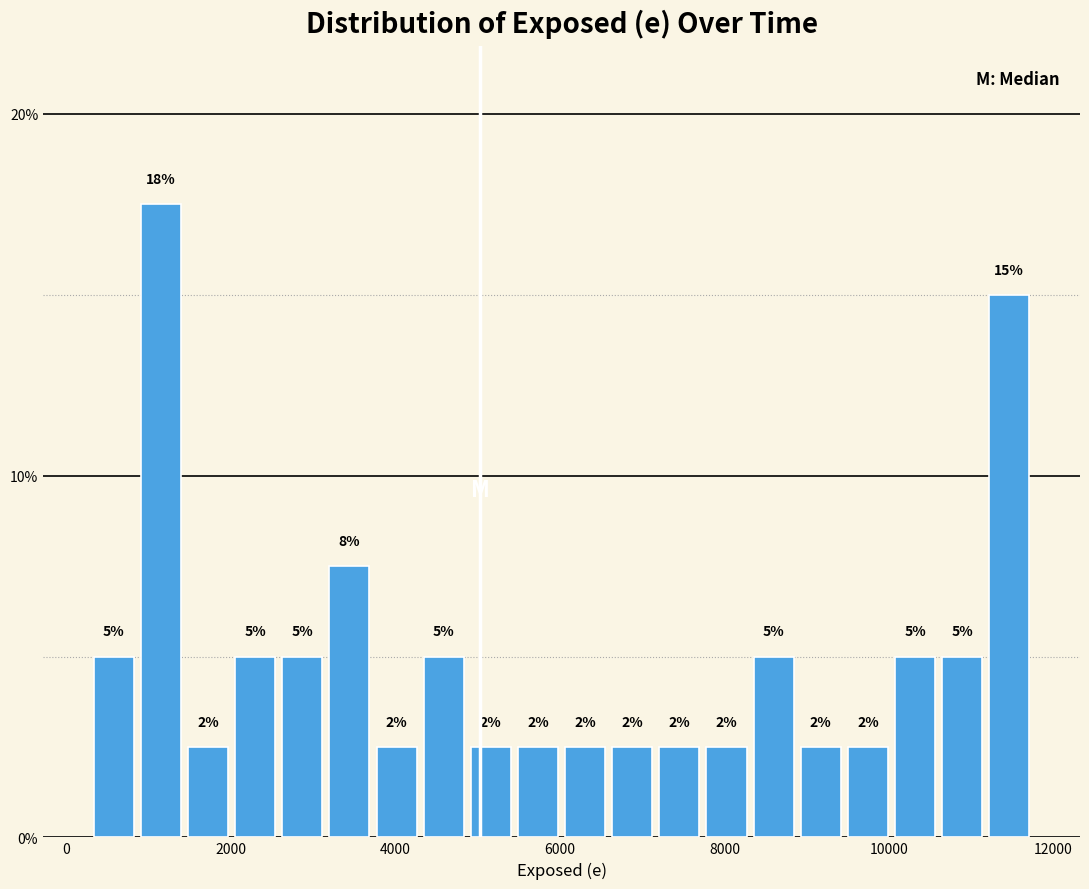

Around what value on the x-axis is the tallest bar? Give the approximate position of its centre, as read against the axis.

1200